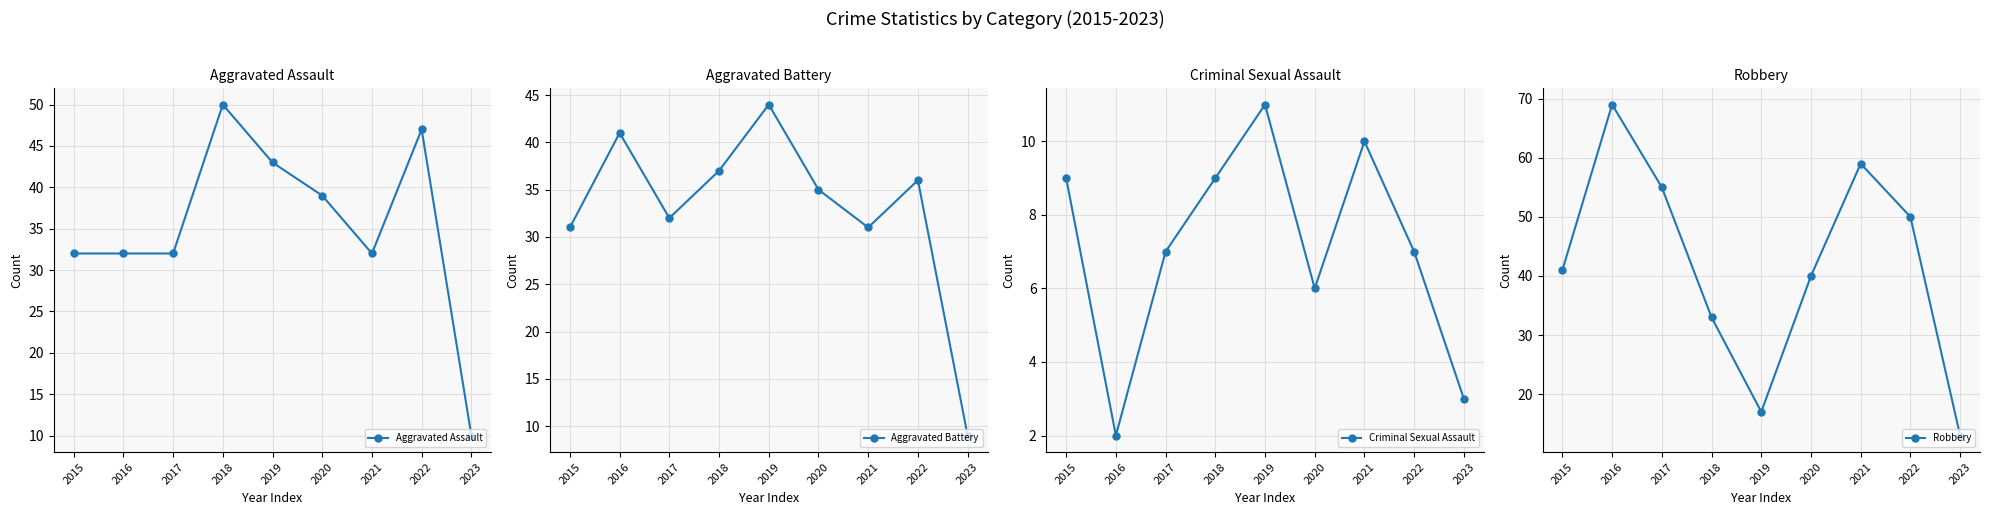

Where is Robbery nearest to the value 41?

2015